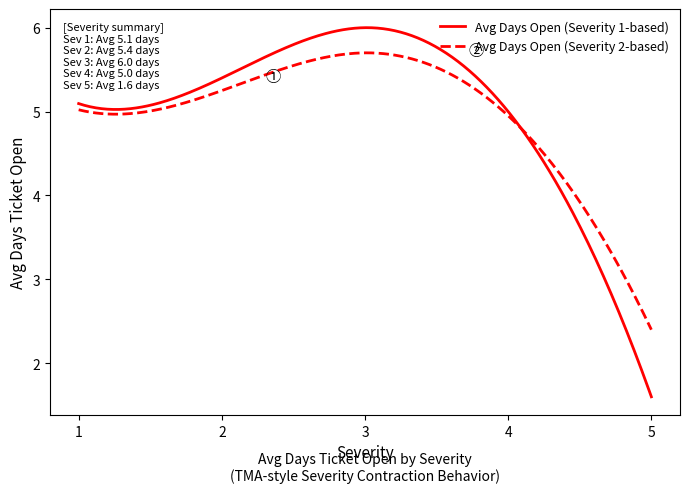

Is this an area chart (filled region under the line)?

No